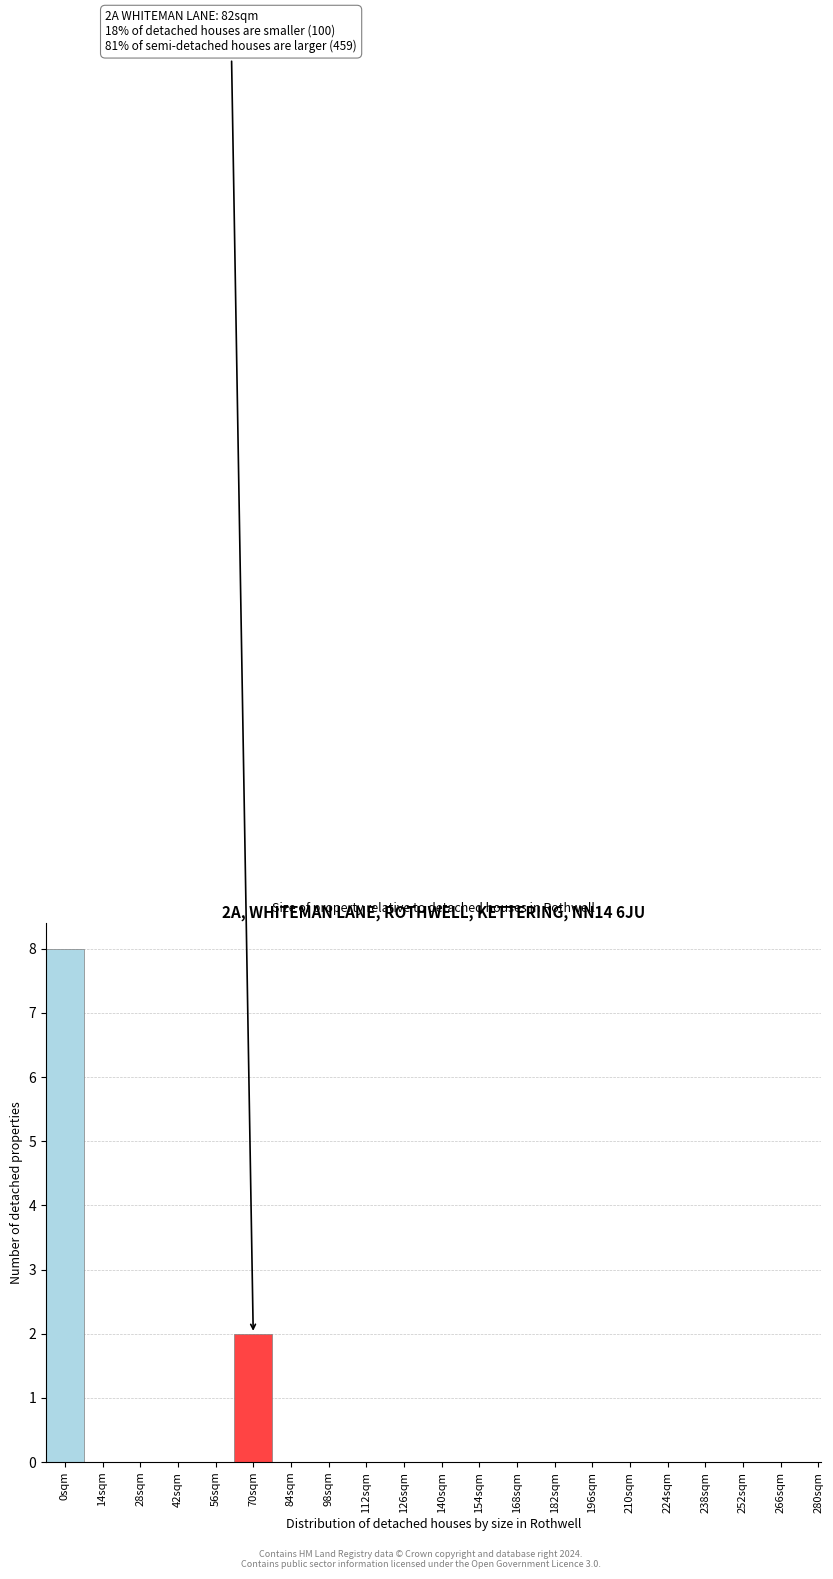

Reading left to right, extract all data points from this chart.

0sqm=8	14sqm=0	28sqm=0	42sqm=0	56sqm=0	70sqm=2	84sqm=0	98sqm=0	112sqm=0	126sqm=0	140sqm=0	154sqm=0	168sqm=0	182sqm=0	196sqm=0	210sqm=0	224sqm=0	238sqm=0	252sqm=0	266sqm=0	280sqm=0